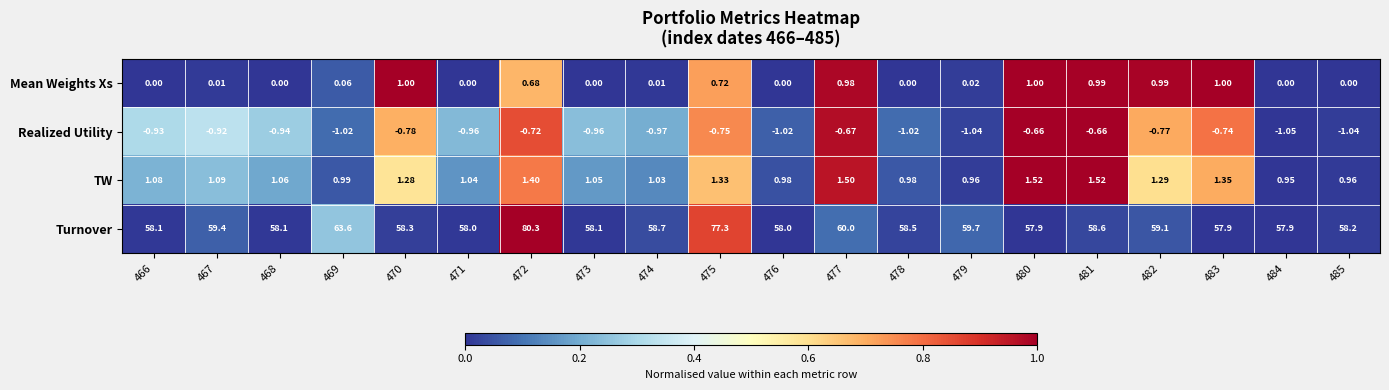

Which series has the widest spread of values?

Turnover